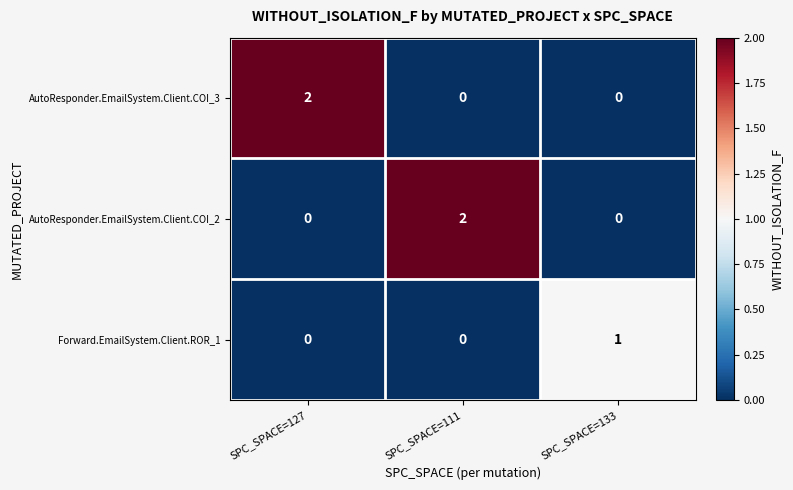

Is it true that AutoResponder.EmailSystem.Client.COI_3 equals 2 at SPC_SPACE=127?

True